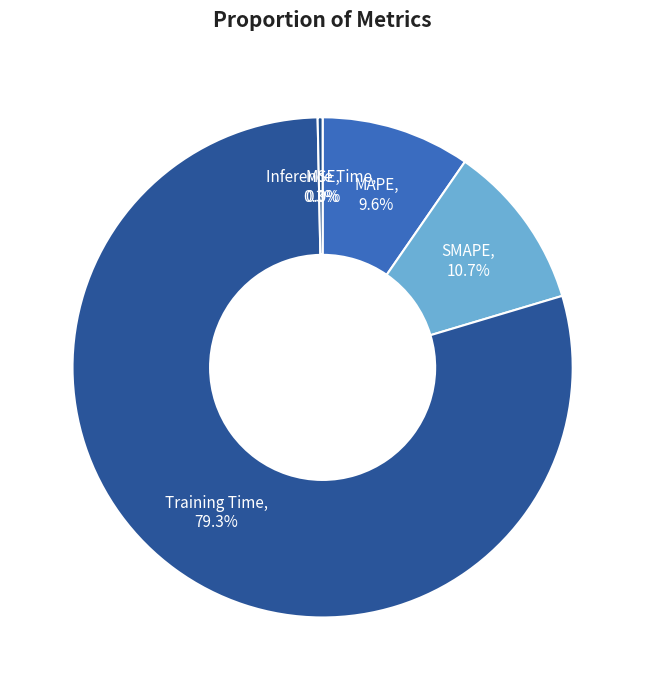

True or false: Training Time accounts for 79% of the total.

True